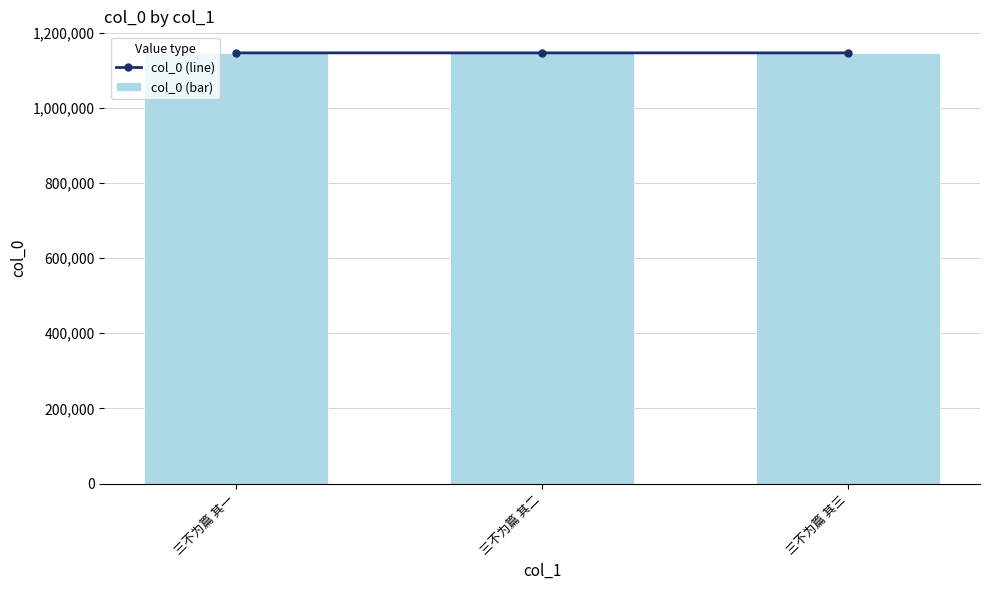

Reading left to right, extract all data points from this chart.

col_0 (line): 三不为篇 其一=1146219	三不为篇 其二=1146220	三不为篇 其三=1146221
col_0 (bar): 三不为篇 其一=1146219	三不为篇 其二=1146220	三不为篇 其三=1146221